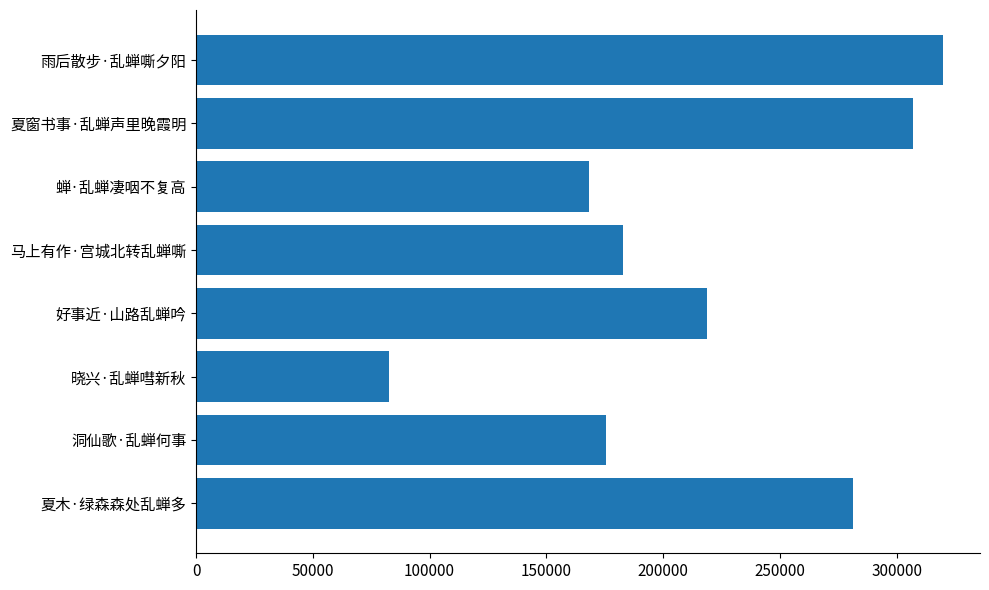

Are the bars horizontal?

Yes